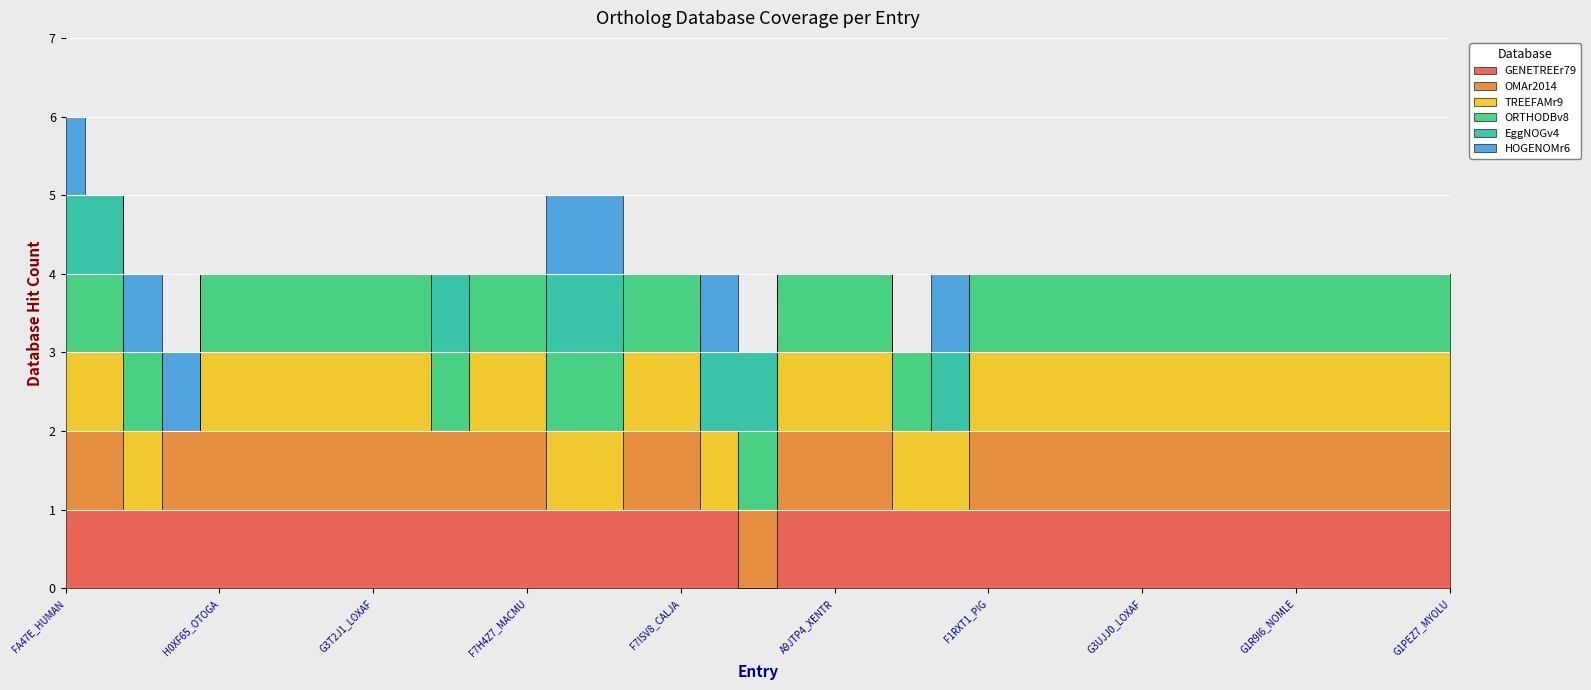

Reading right to left, list all the values displayed in this chart.

GENETREEr79: 1	1	1	1	1	1	1	1	1	1	1	1	1	1	1	1	1	1	0	1	1	1	1	1	1	1	1	1	1	1	1	1	1	1	1	1	1
OMAr2014: 1	1	1	1	1	1	1	1	1	1	1	1	1	0	0	1	1	1	1	0	1	1	0	0	1	1	1	1	1	1	1	1	1	1	0	1	1
TREEFAMr9: 1	1	1	1	1	1	1	1	1	1	1	1	1	1	1	1	1	1	0	1	1	1	1	1	1	1	0	1	1	1	1	1	1	0	1	1	1
ORTHODBv8: 1	1	1	1	1	1	1	1	1	1	1	1	1	0	1	1	1	1	1	0	1	1	1	1	1	1	1	1	1	1	1	1	1	0	1	1	1
EggNOGv4: 0	0	0	0	0	0	0	0	0	0	0	0	0	1	0	0	0	0	1	1	0	0	1	1	0	0	1	0	0	0	0	0	0	0	0	1	1
HOGENOMr6: 0	0	0	0	0	0	0	0	0	0	0	0	0	1	0	0	0	0	0	1	0	0	1	1	0	0	0	0	0	0	0	0	0	1	1	0	1